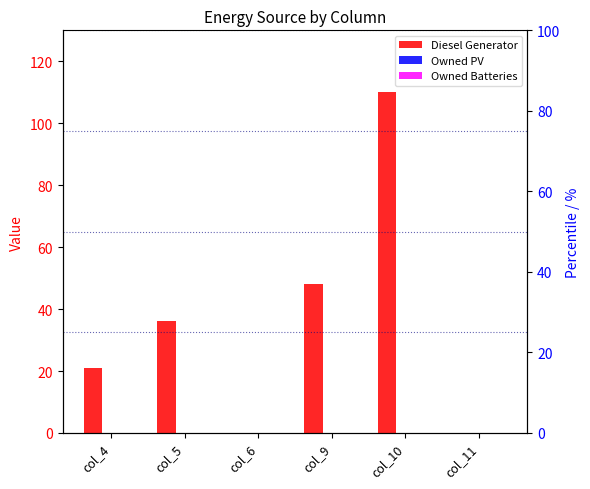

What is the difference between the Diesel Generator values at col_5 and col_4?

15